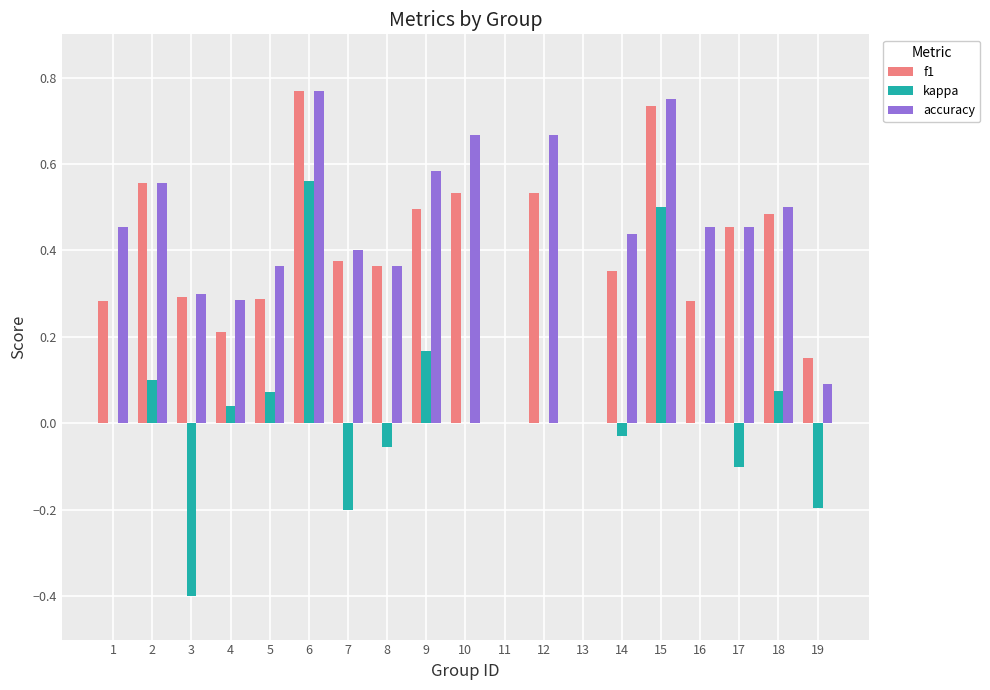

The value of f1 at 12 is 0.9. True or false?

False